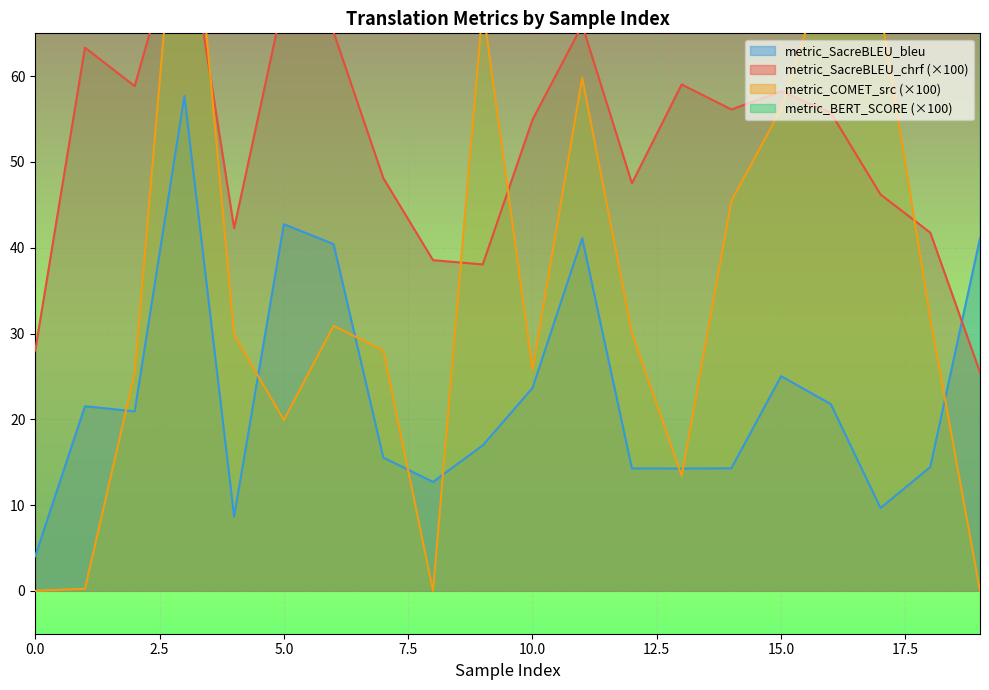

Reading right to left, transcribe all the data shown in this chart.

metric_SacreBLEU_chrf: 25.5	41.8	46.2	55.7	58.2	56.1	59.0	47.5	66.0	54.9	38.1	38.6	48.1	65.1	69.1	42.3	79.3	58.8	63.3	28.0
metric_COMET_src: 0.0	31.8	67.7	74.5	56.2	45.5	13.4	30.0	59.8	25.8	68.1	0.0	28.0	30.9	19.9	29.8	93.0	25.4	0.2	0.0
metric_BERT_SCORE: 91.7	92.3	93.6	93.5	94.9	95.7	90.4	90.0	96.3	93.9	90.4	97.2	91.3	97.1	95.7	93.0	98.2	92.5	91.1	86.8
metric_SacreBLEU_bleu: 41.1	14.4	9.7	21.8	25.0	14.3	14.3	14.3	41.1	23.6	17.0	12.7	15.5	40.4	42.7	8.7	57.7	20.9	21.5	4.0